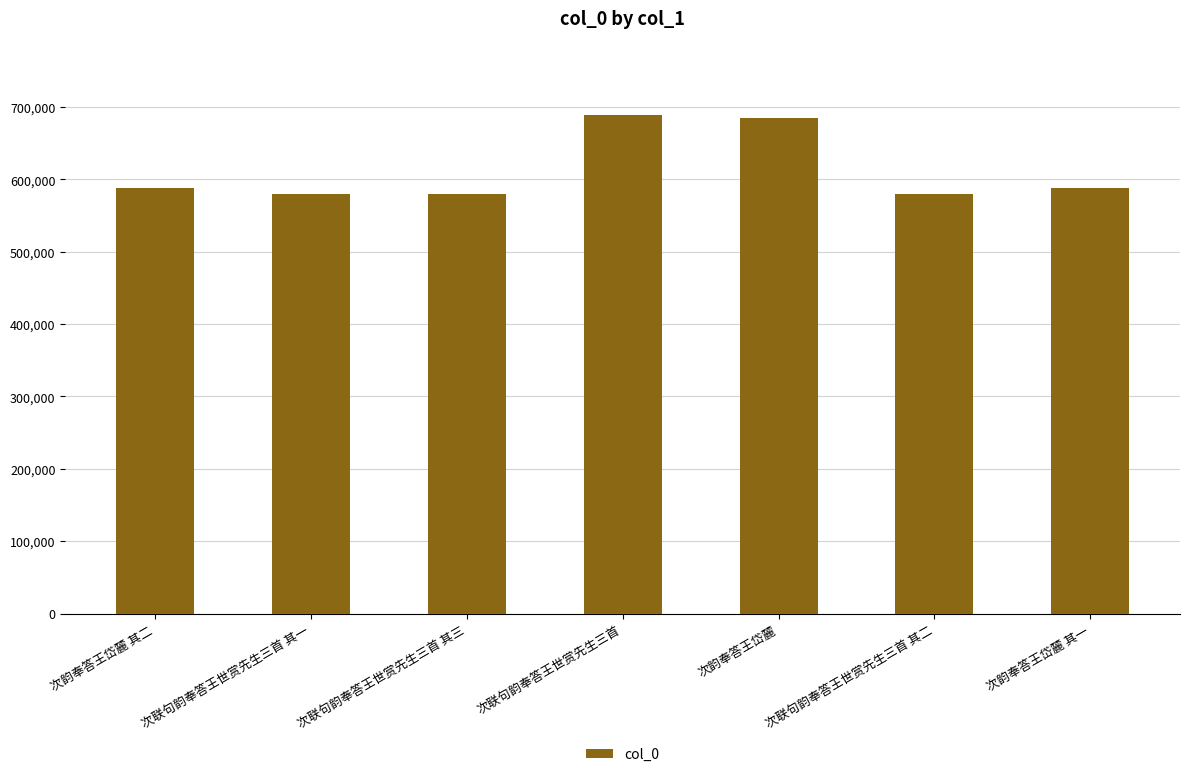

What is the greatest value displayed?

688338